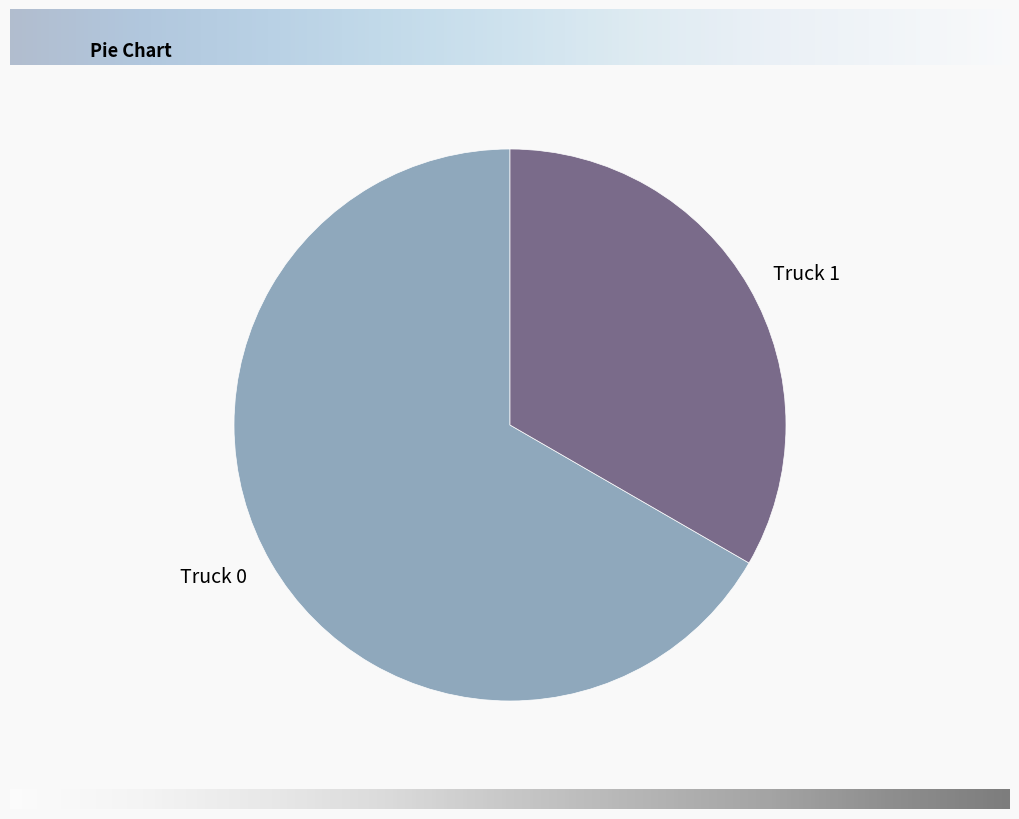

Is there any slice that represents more than half of the pie?

Yes